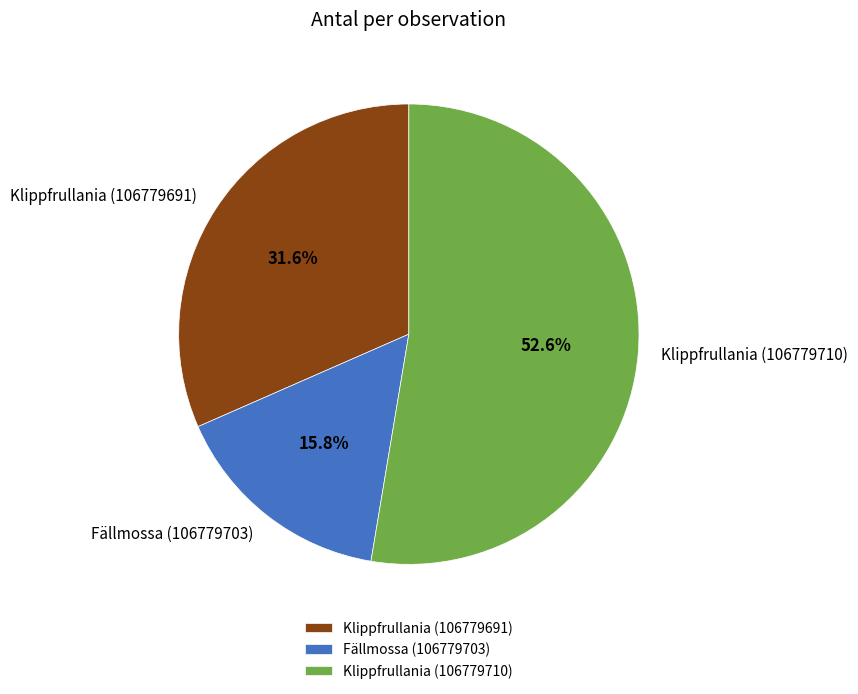

To the nearest percent, what is the difference between the largest and smallest slice percentages?

37%